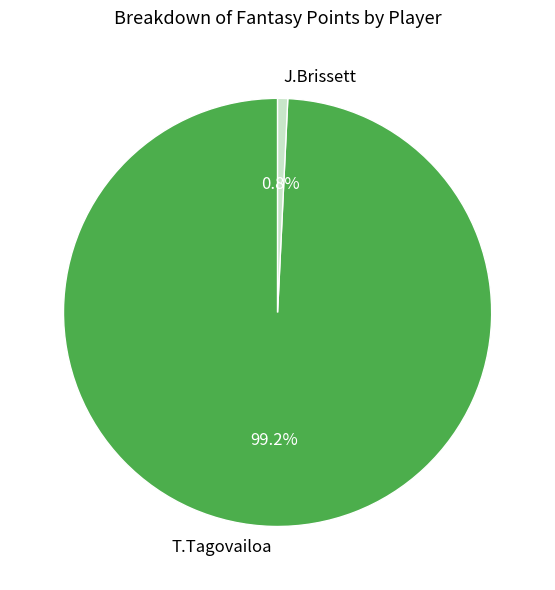

To the nearest percent, what portion does J.Brissett represent?

1%